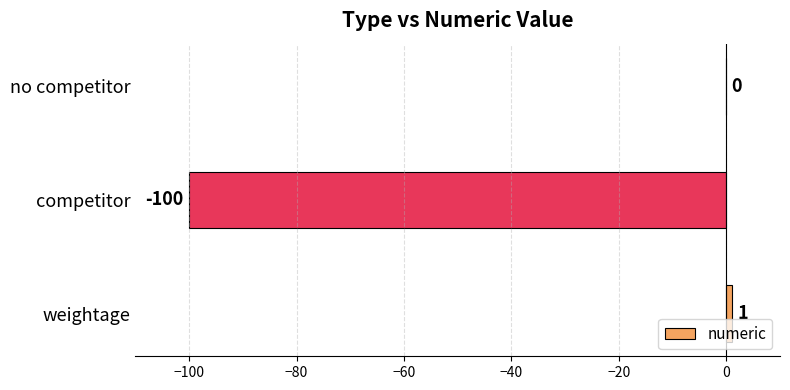

What is the sum of all values?

-99